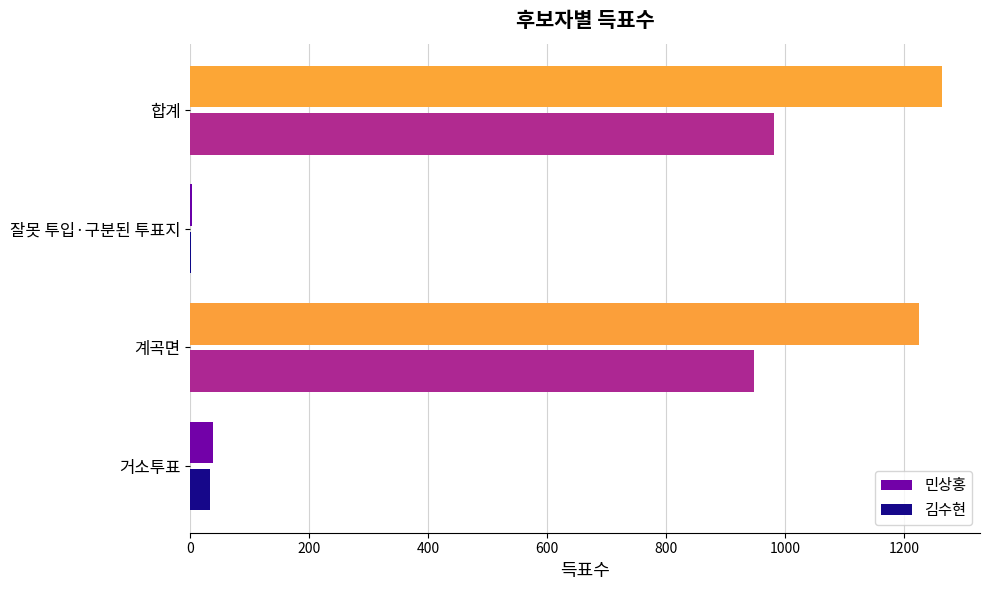

Between 거소투표 and 계곡면, which series saw the biggest shift?

민상홍